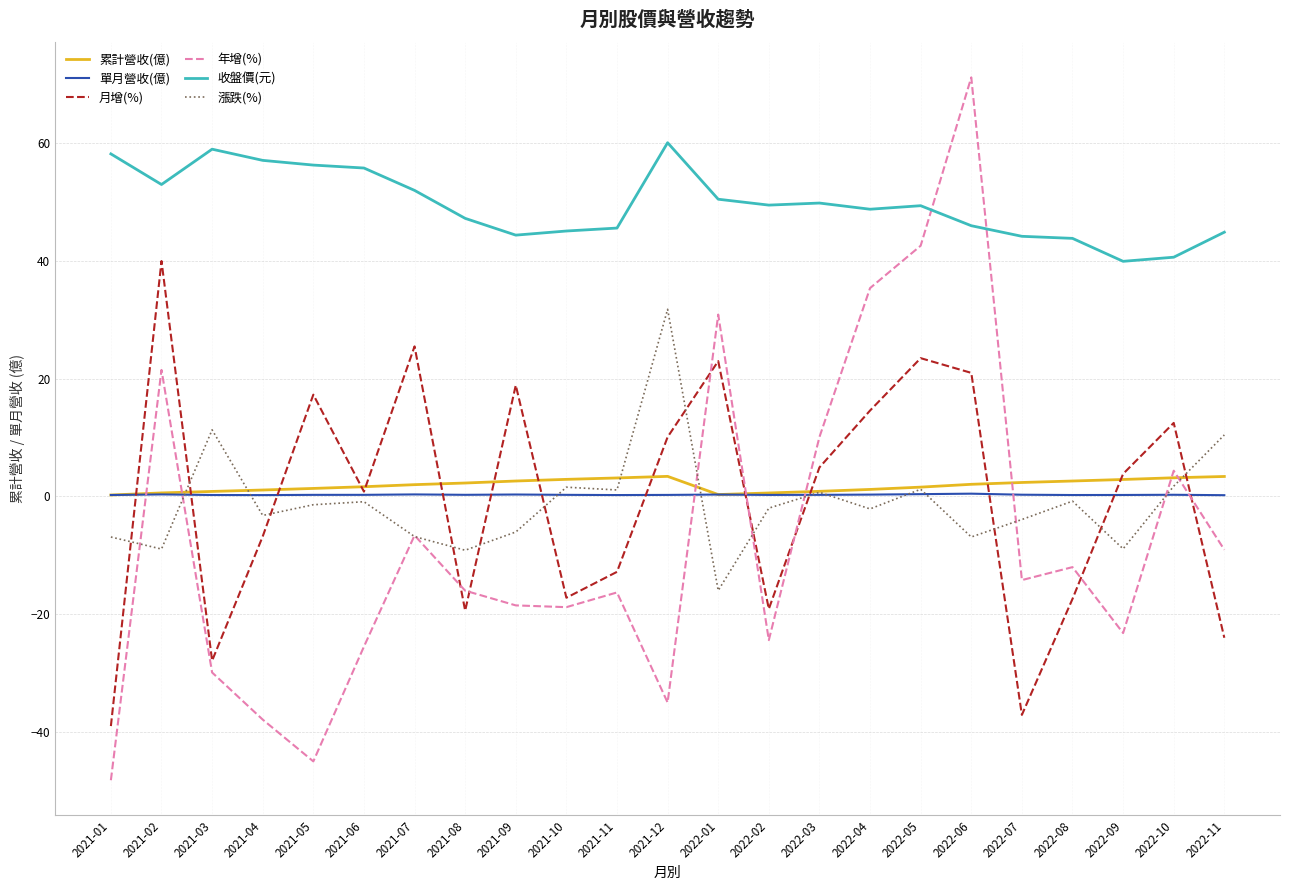

Which series has the largest total across all categories?

收盤價(元)